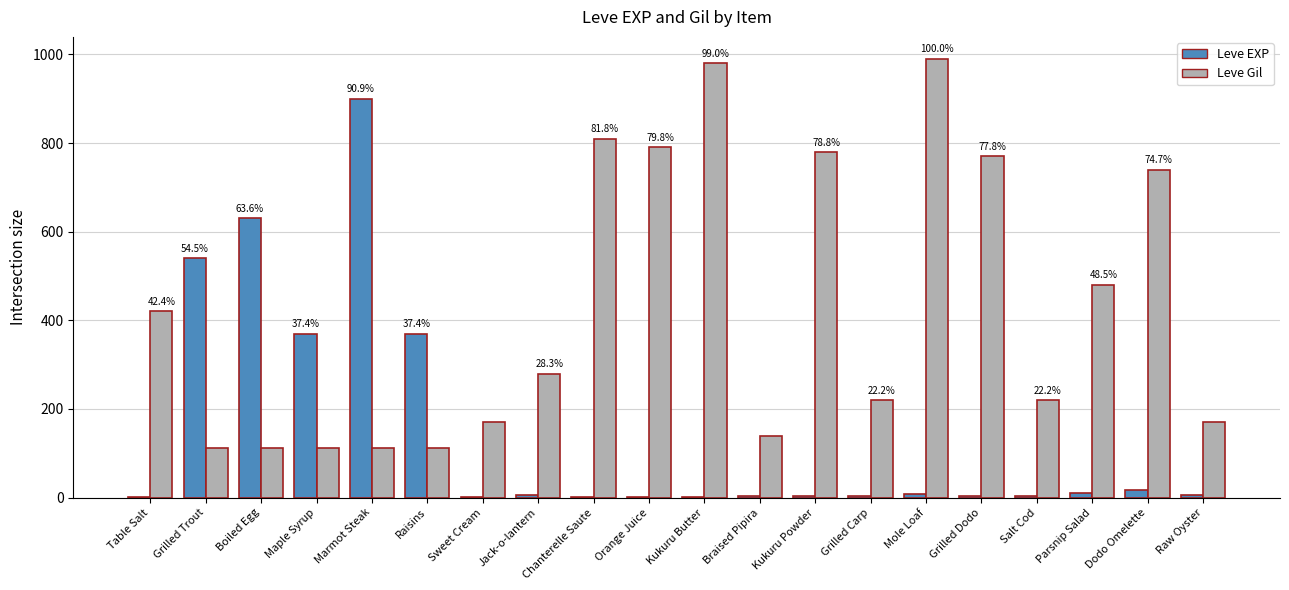

What is the difference between the Leve EXP values at Boiled Egg and Mole Loaf?

621